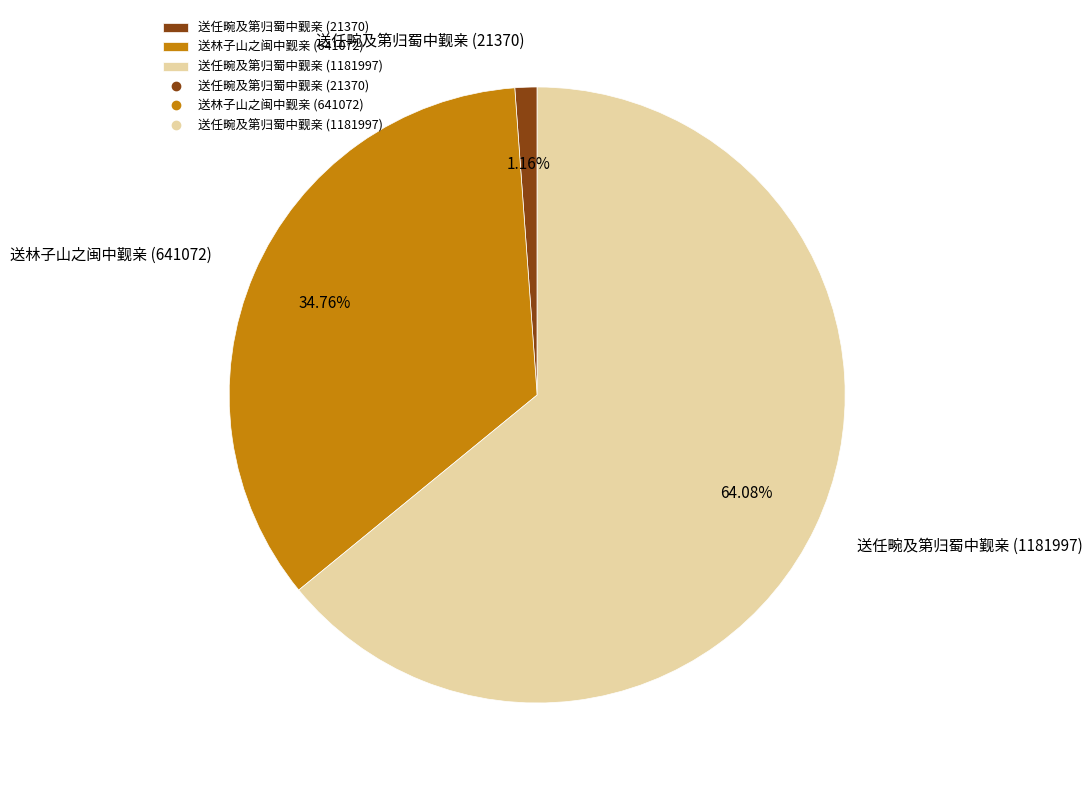

Does 送任畹及第归蜀中觐亲 (21370) account for over 50% of the chart?

No